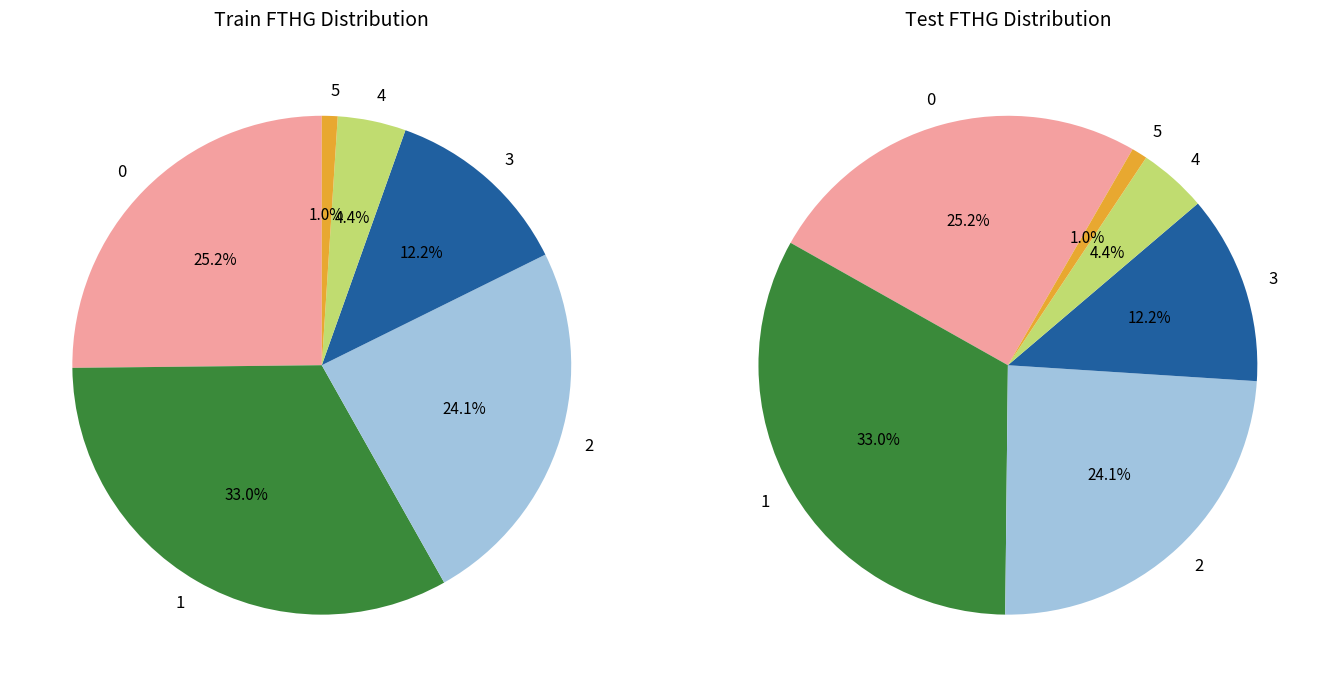

Count the number of slices in the pie.

6